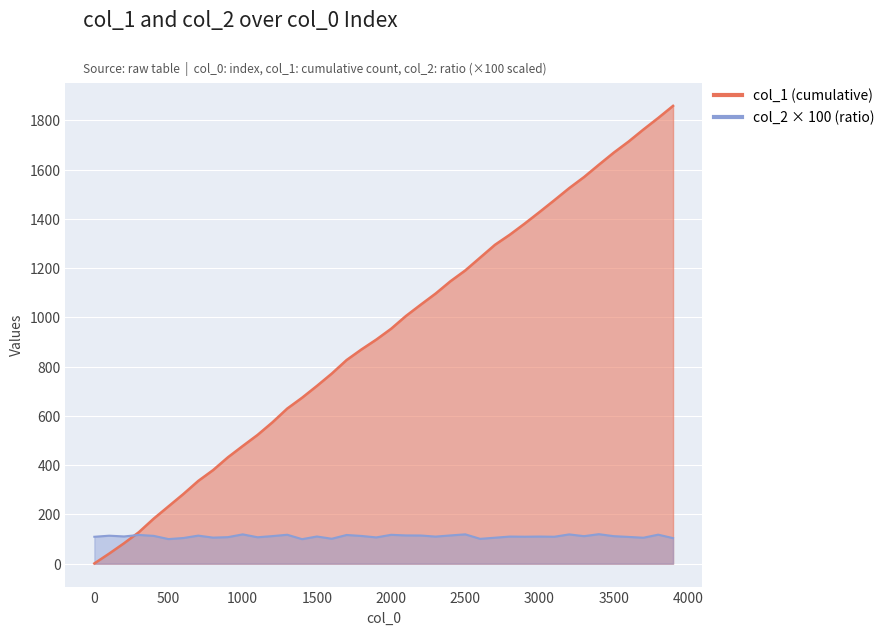

Rank the series by their average value, from highest to lowest.

col_1, col_2